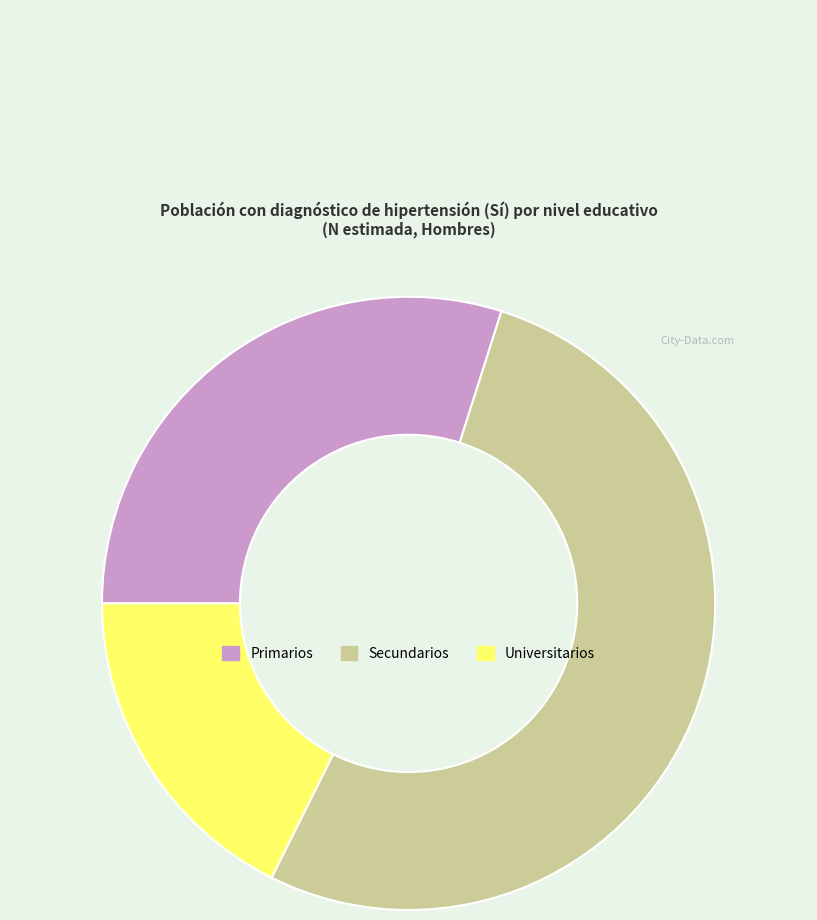

Do Primarios and Universitarios together represent more than half of the pie?

No